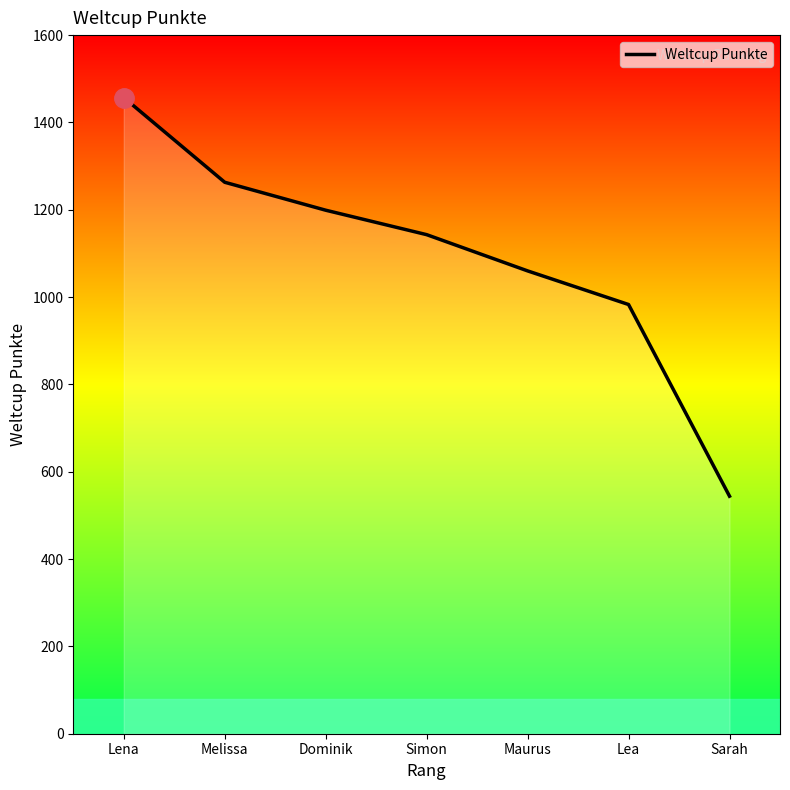

The chart shows a value of 983 at Lea. True or false?

True